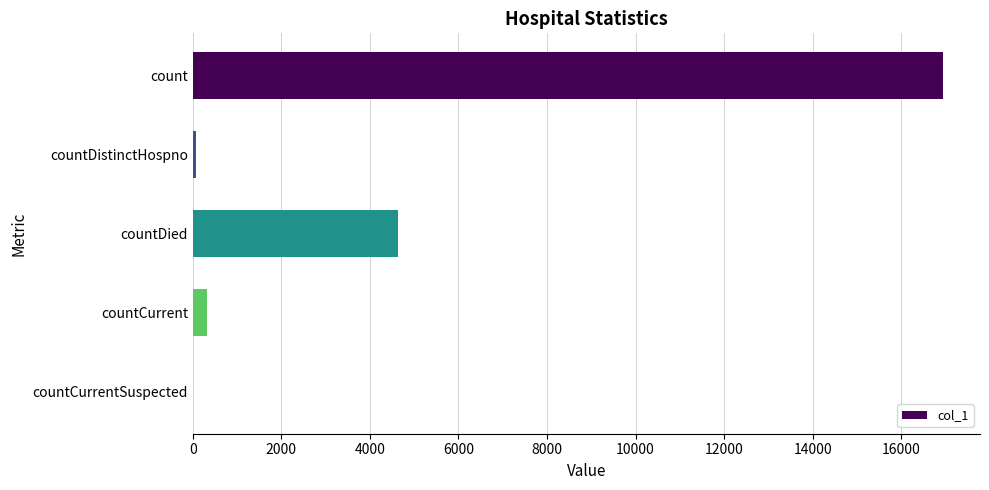

Which has a higher value, countDistinctHospno or countDied?

countDied